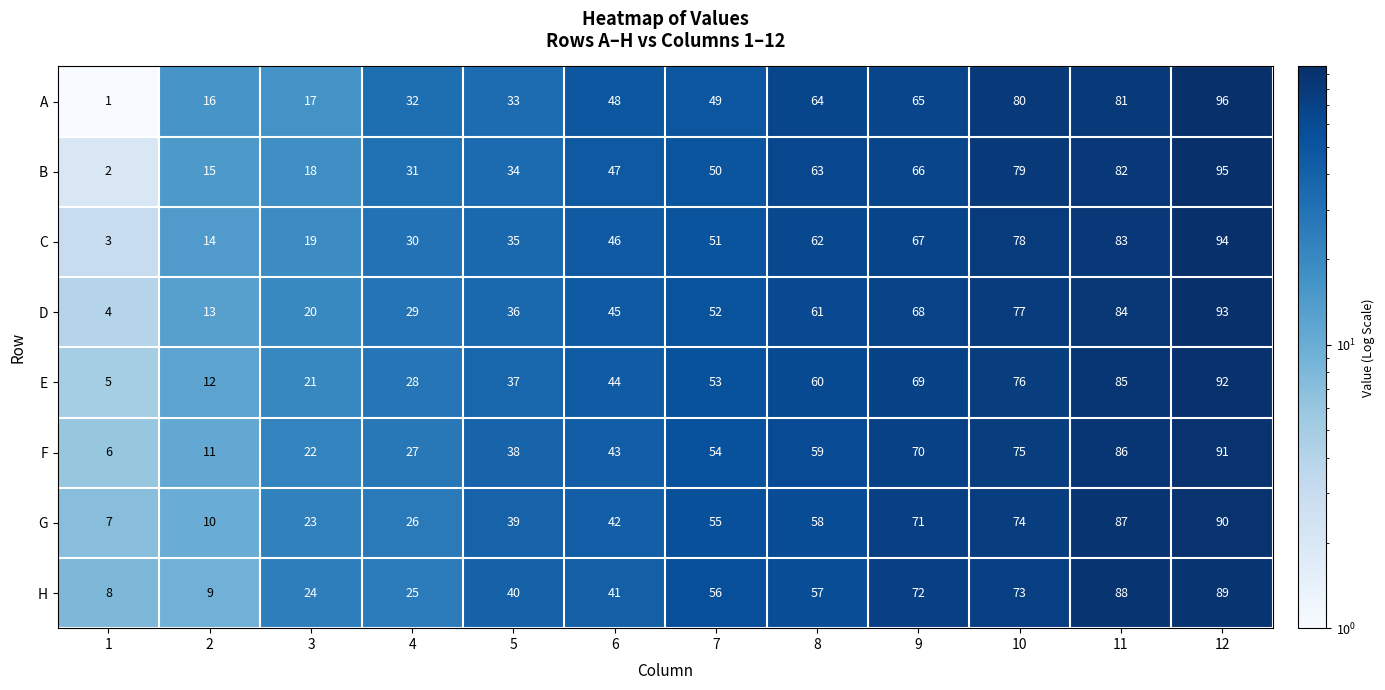

What value does the H series have at 2, to the nearest 5?

10